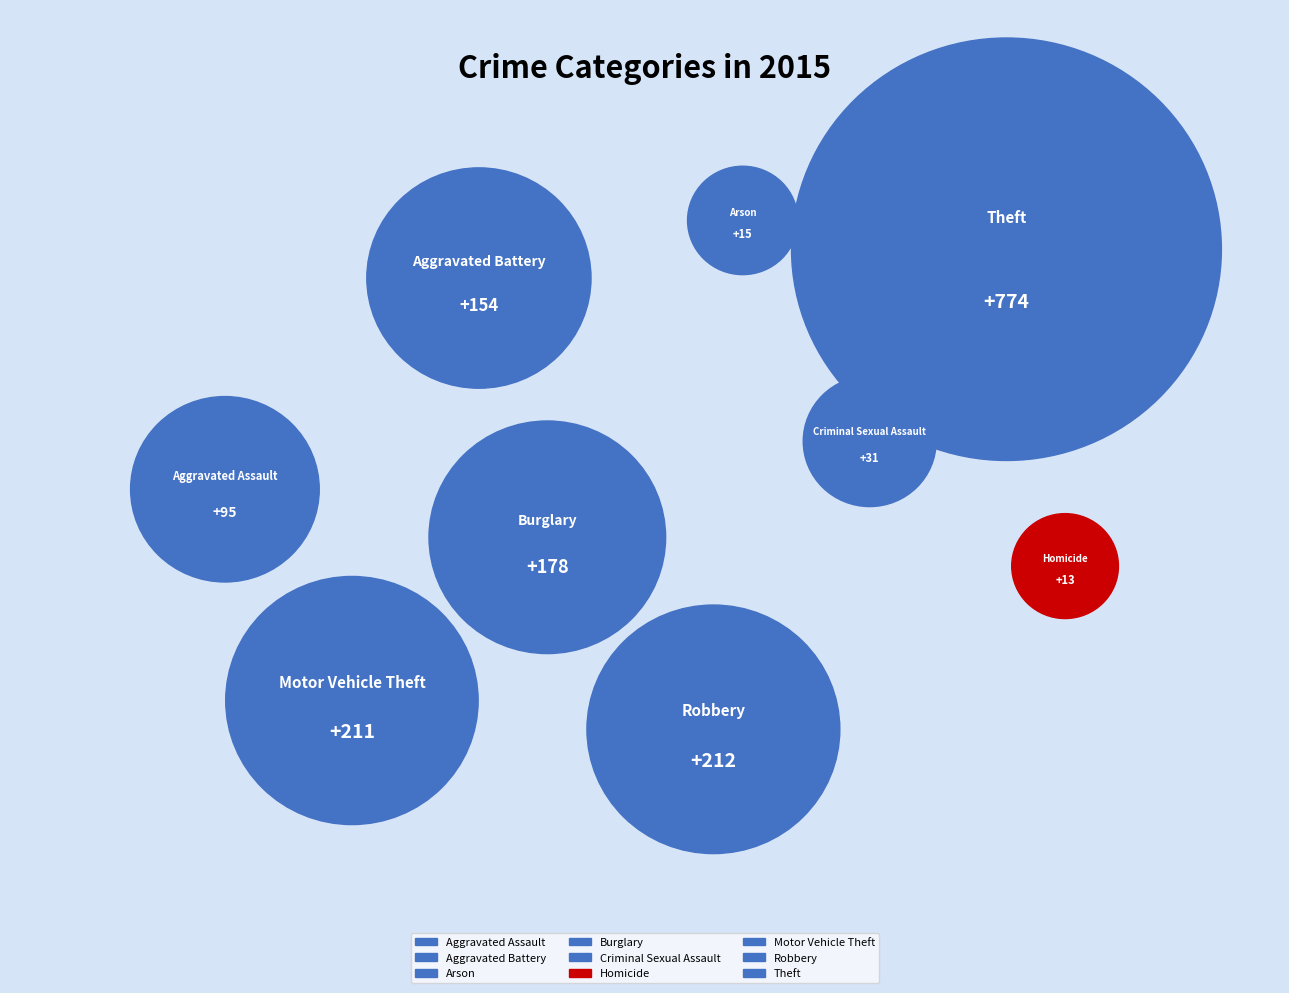

Does any single category account for the majority?

No